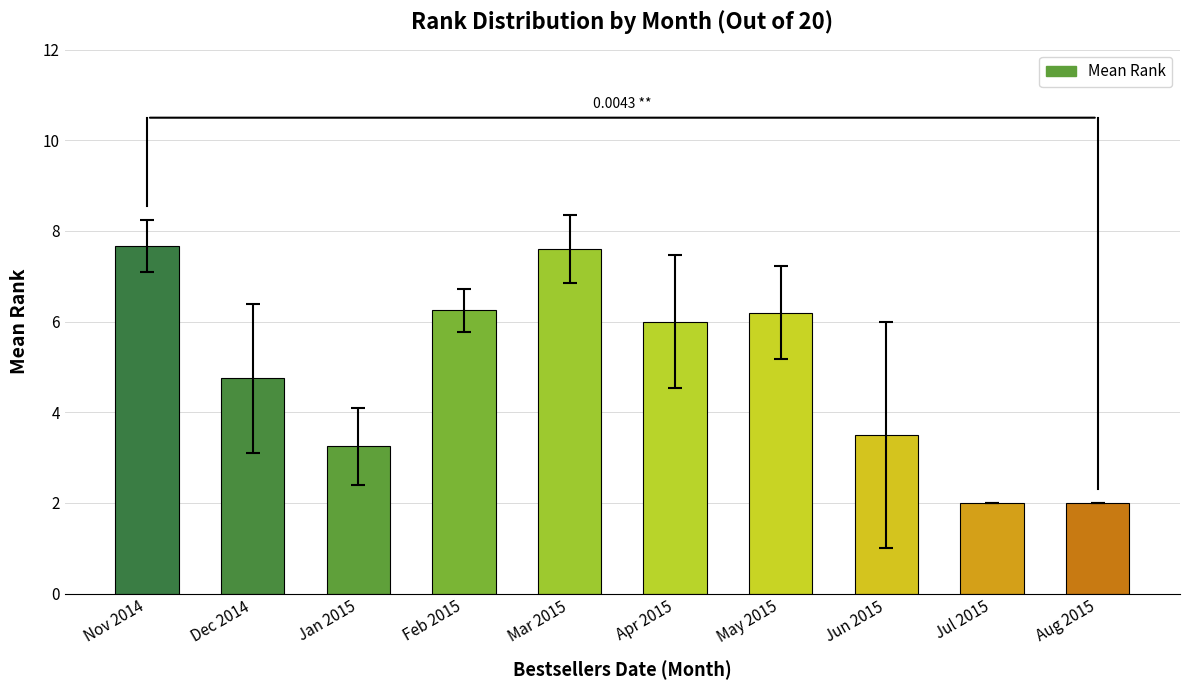

What is the ratio of the value at Nov 2014 to the value at May 2015?

1.2